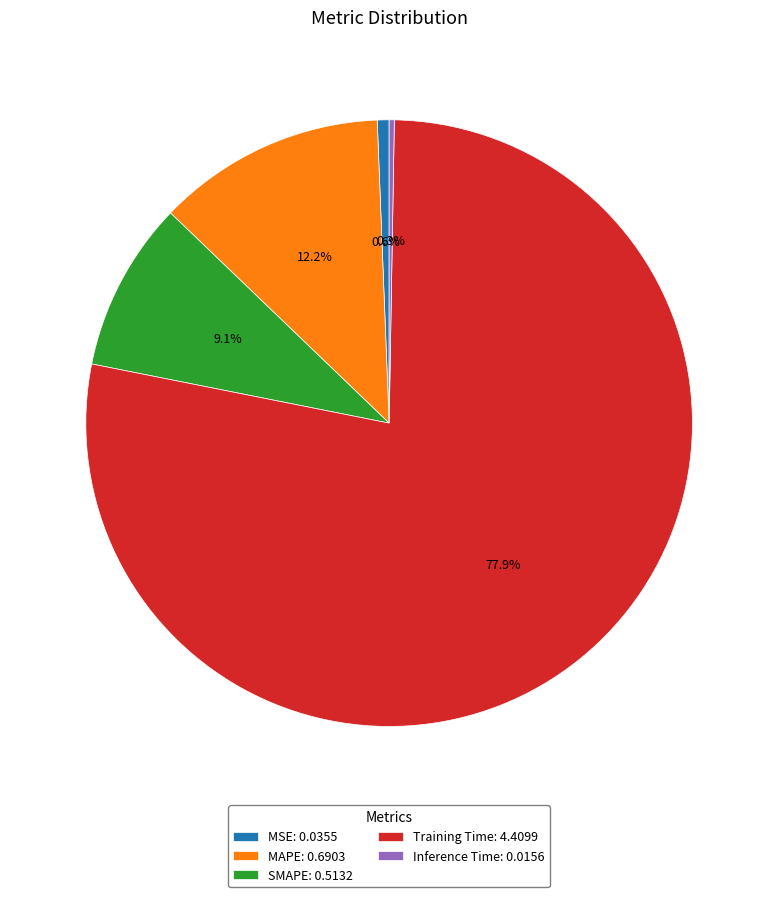

Do SMAPE: 0.5132 and MSE: 0.0355 together represent more than half of the pie?

No